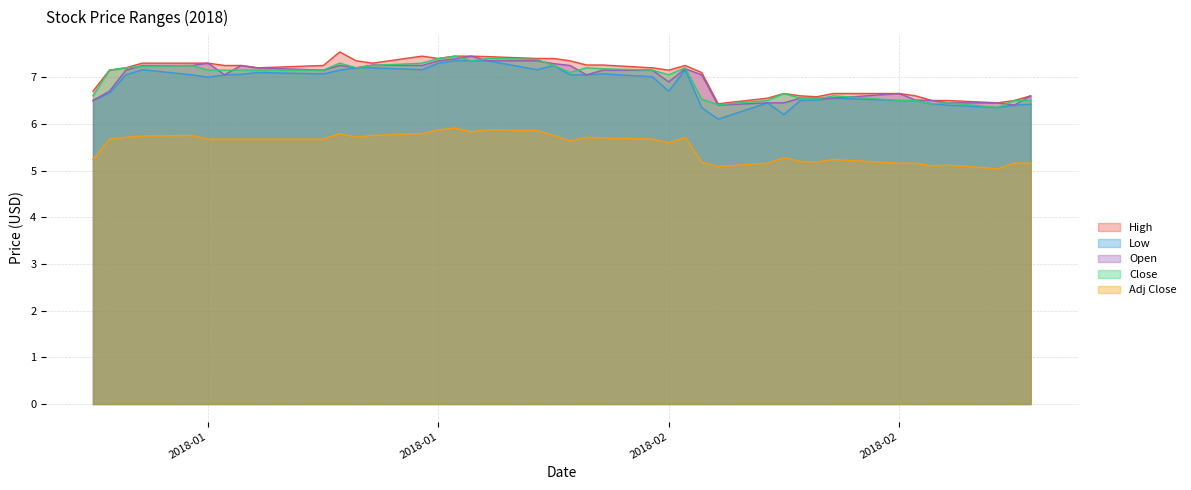

Reading right to left, list all the values displayed in this chart.

High: 6.6	6.5	6.4	6.5	6.5	6.6	6.7	6.7	6.6	6.6	6.7	6.6	6.4	7.1	7.2	7.2	7.2	7.3	7.3	7.3	7.4	7.4	7.4	7.4	7.4	7.4	7.4	7.3	7.3	7.5	7.2	7.2	7.2	7.2	7.3	7.3	7.3	7.2	7.2	6.7
Low: 6.4	6.4	6.3	6.4	6.4	6.5	6.5	6.6	6.5	6.5	6.2	6.4	6.1	6.3	7.2	6.7	7.0	7.1	7.1	7.1	7.2	7.2	7.3	7.3	7.3	7.3	7.2	7.2	7.2	7.2	7.1	7.1	7.1	7.1	7.0	7.1	7.2	7.1	6.7	6.5
Open: 6.6	6.4	6.4	6.4	6.5	6.5	6.7	6.6	6.6	6.6	6.4	6.4	6.4	7.1	7.2	6.9	7.2	7.2	7.1	7.2	7.3	7.3	7.3	7.4	7.4	7.3	7.2	7.3	7.2	7.2	7.2	7.2	7.2	7.1	7.3	7.2	7.2	7.2	6.7	6.5
Close: 6.5	6.5	6.3	6.4	6.4	6.5	6.5	6.6	6.5	6.6	6.7	6.5	6.4	6.5	7.2	7.1	7.2	7.2	7.2	7.1	7.2	7.4	7.4	7.3	7.4	7.4	7.3	7.2	7.2	7.3	7.2	7.2	7.2	7.2	7.2	7.2	7.2	7.2	7.2	6.6
Adj Close: 5.2	5.2	5.0	5.1	5.1	5.2	5.2	5.2	5.2	5.2	5.3	5.2	5.1	5.2	5.7	5.6	5.7	5.7	5.7	5.6	5.8	5.9	5.9	5.8	5.9	5.9	5.8	5.8	5.7	5.8	5.7	5.7	5.7	5.7	5.7	5.8	5.7	5.7	5.7	5.2